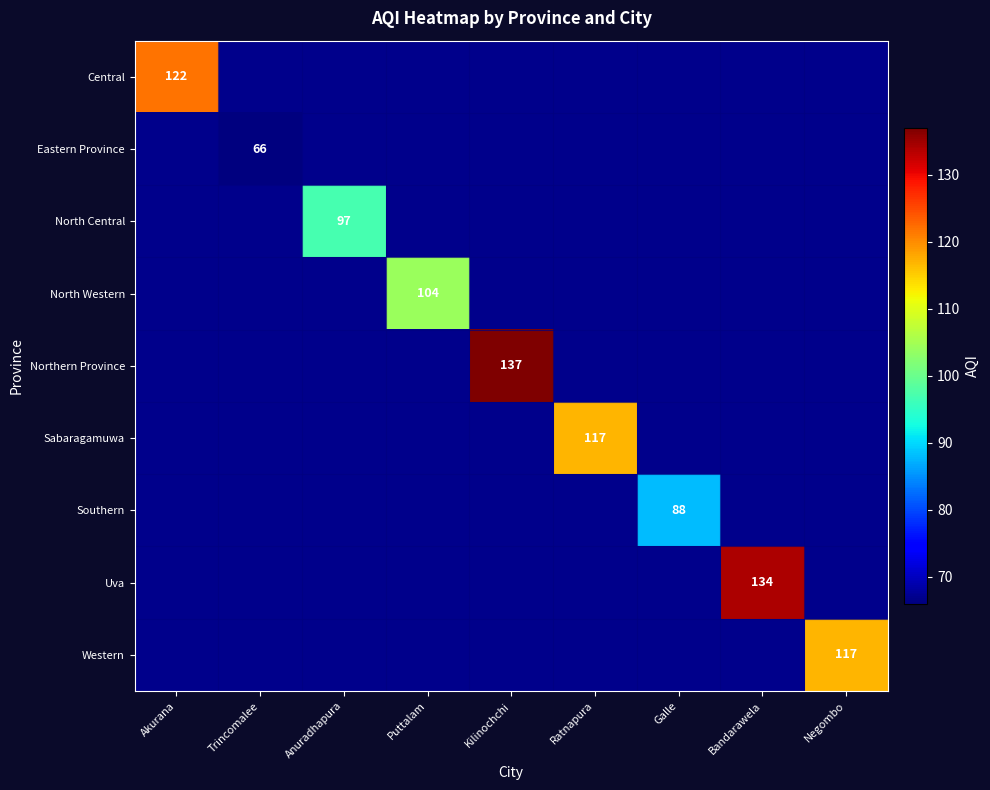

What is the smallest value displayed?

66.0